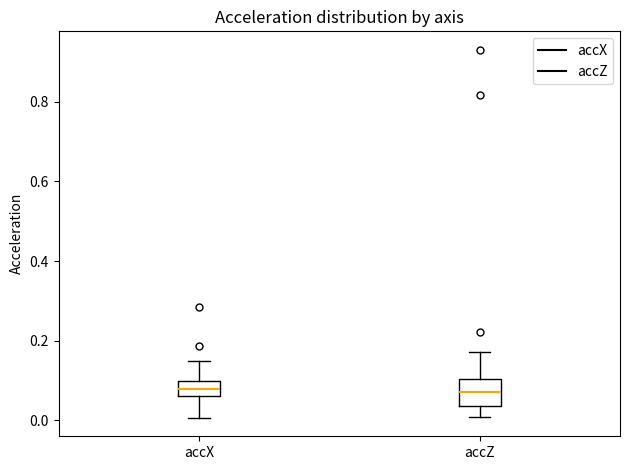

Reading left to right, read every box against the y-axis: the position of its median line, the range the box covers, and the ends of its whiskers. The values are not printed on the chart, so give them approximately, as read against the axis.

accX: median 0.08, box 0.06 to 0.10, whiskers 0.00 to 0.14
accZ: median 0.08, box 0.04 to 0.10, whiskers 0.00 to 0.18